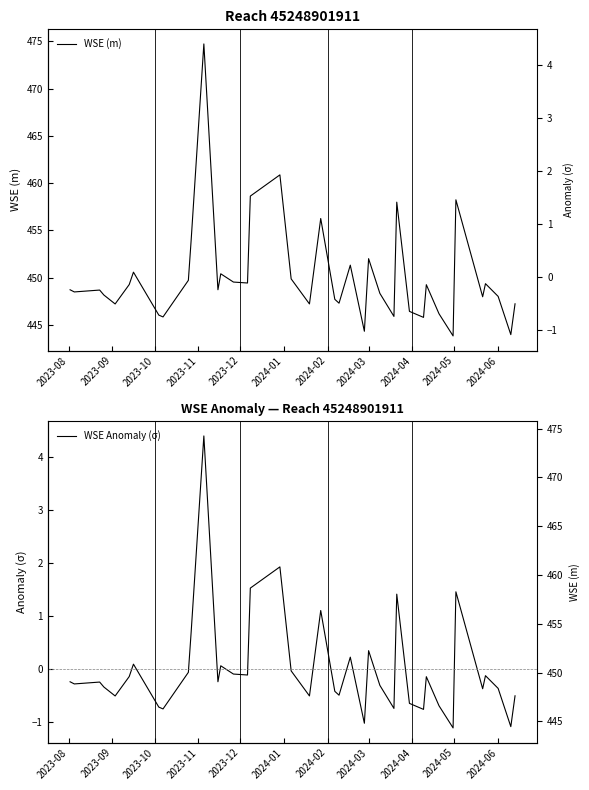

Is the value of WSE Anomaly (σ) at 14 greater than the value of WSE (m) at 2023-09?

No